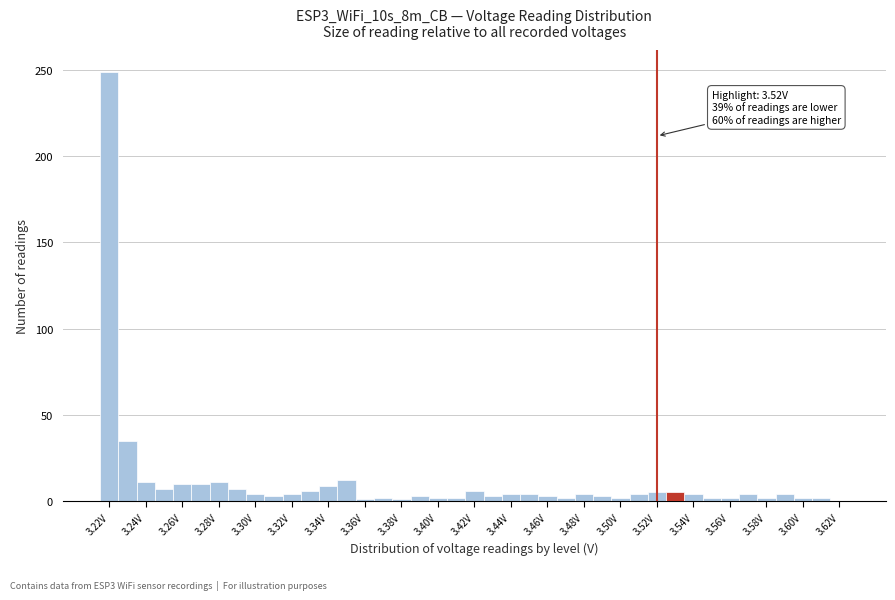

Which range on the x-axis has the tallest bar?

3.215 to 3.225